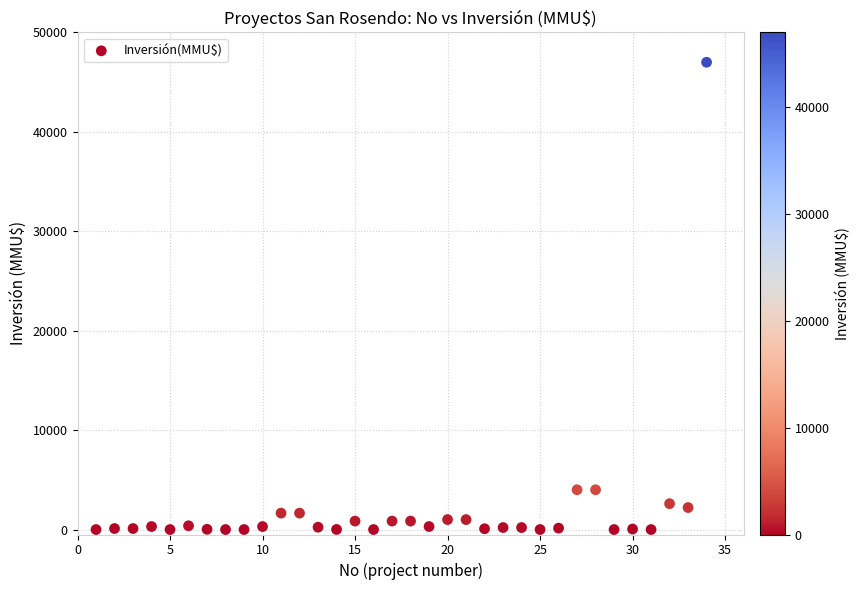

What is the range of X values (max minus min)?

33